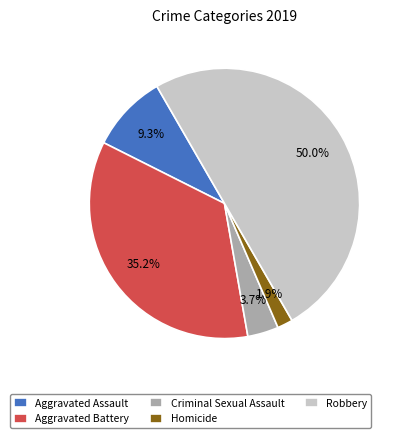

The Criminal Sexual Assault slice represents 4% of the pie. True or false?

True